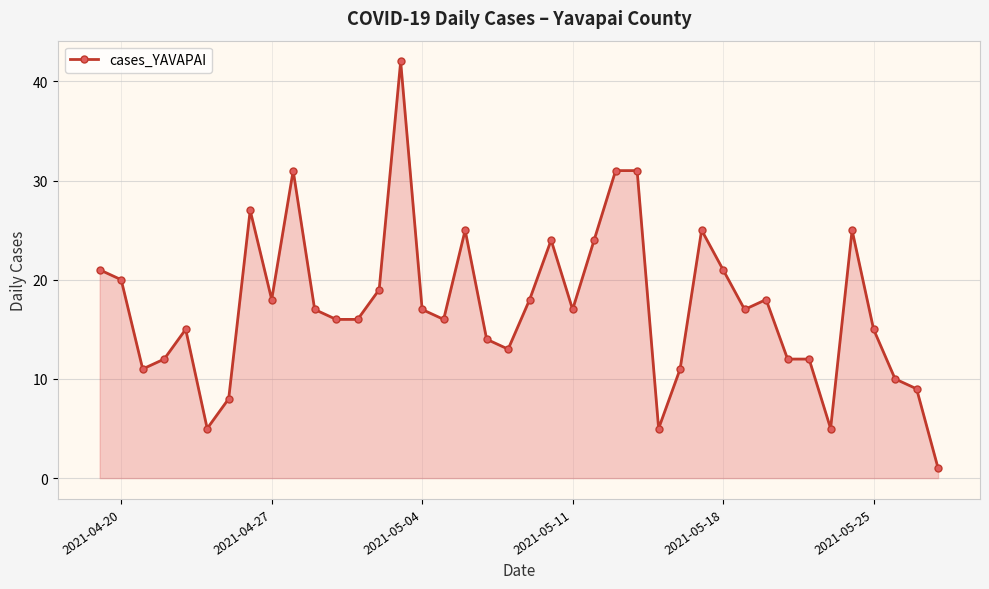

What is the sum of all values?

694